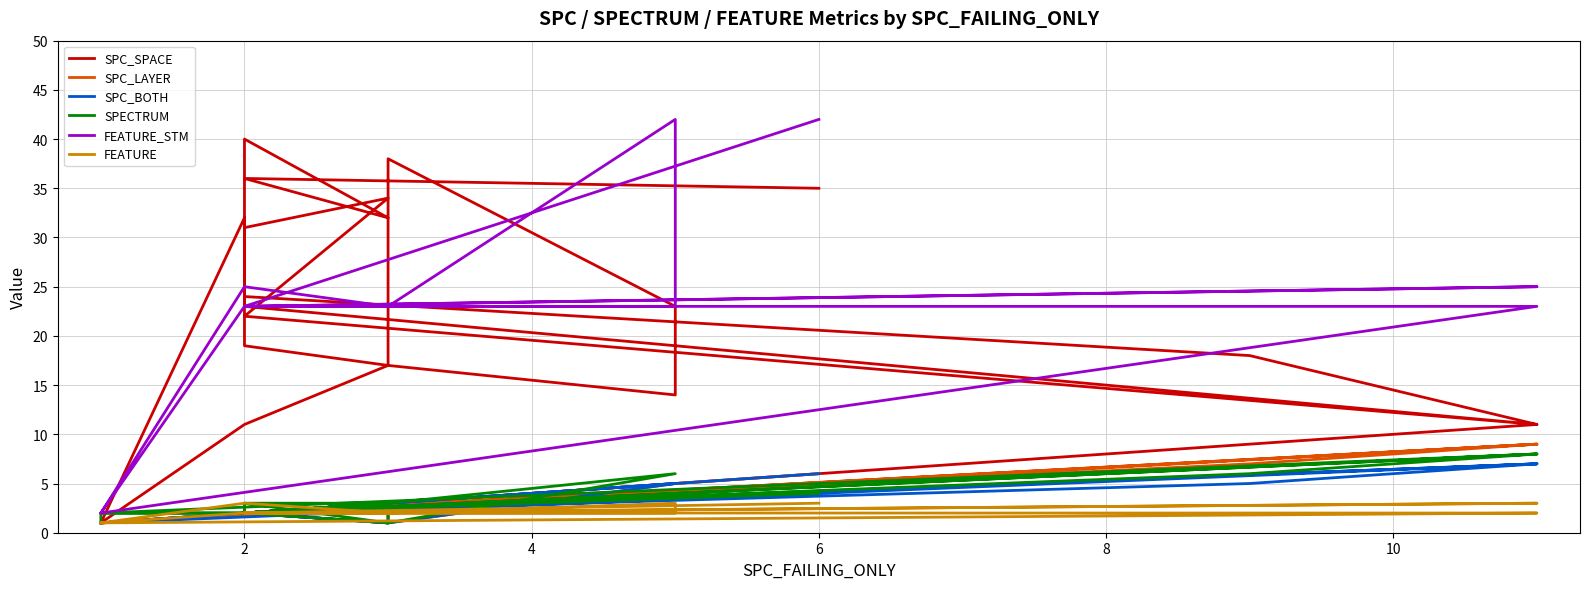

What is the difference between the maximum and minimum values in the FEATURE_STM series?

40